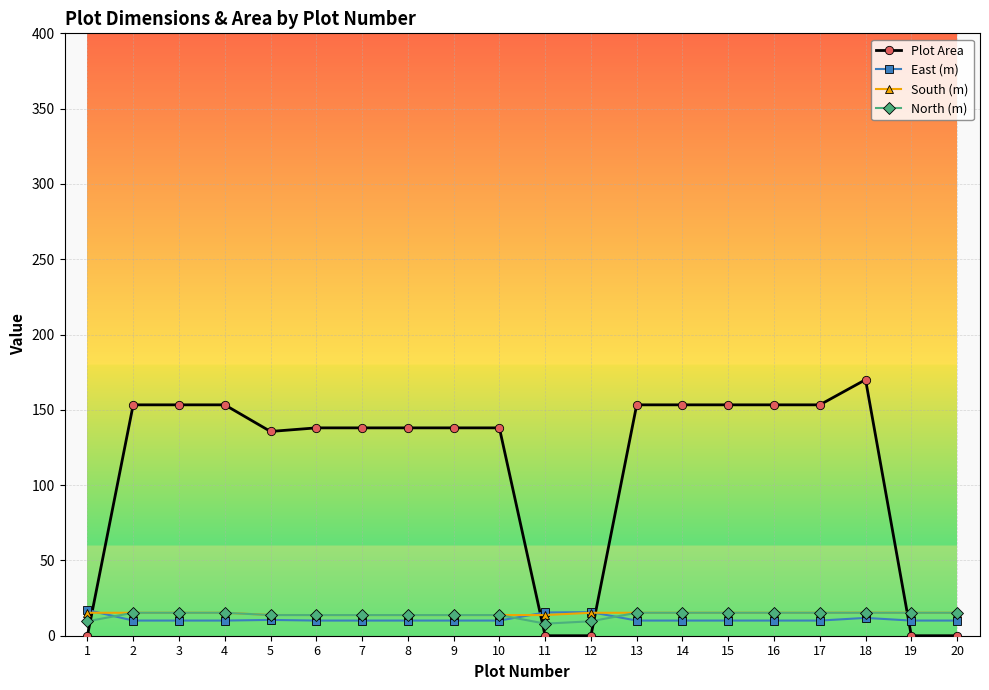

What is the sum of the North (m) values at 13 and 6?

29.0